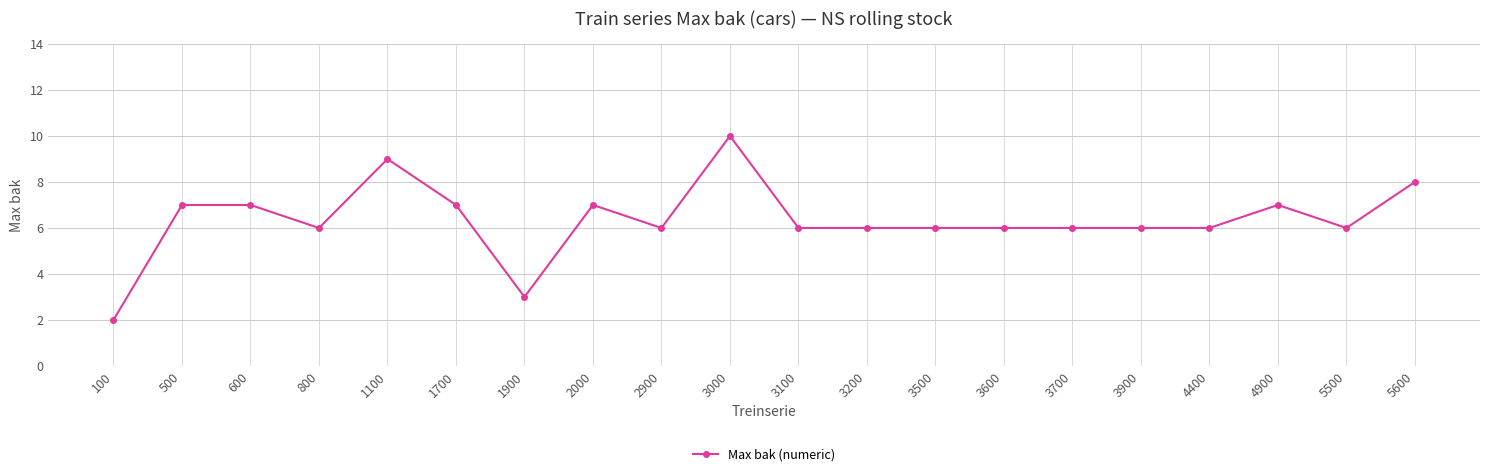

How many categories are shown in the chart?

20